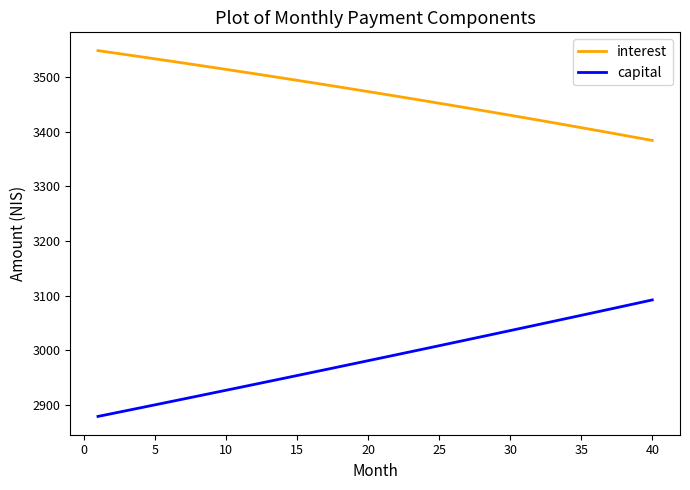

What is the lowest value of the interest series?

3383.8